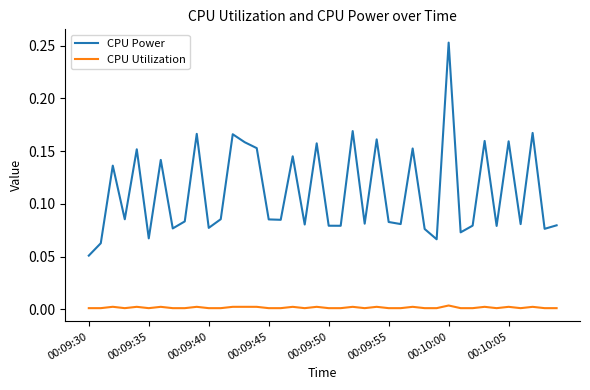

Which series has the widest spread of values?

CPU Power